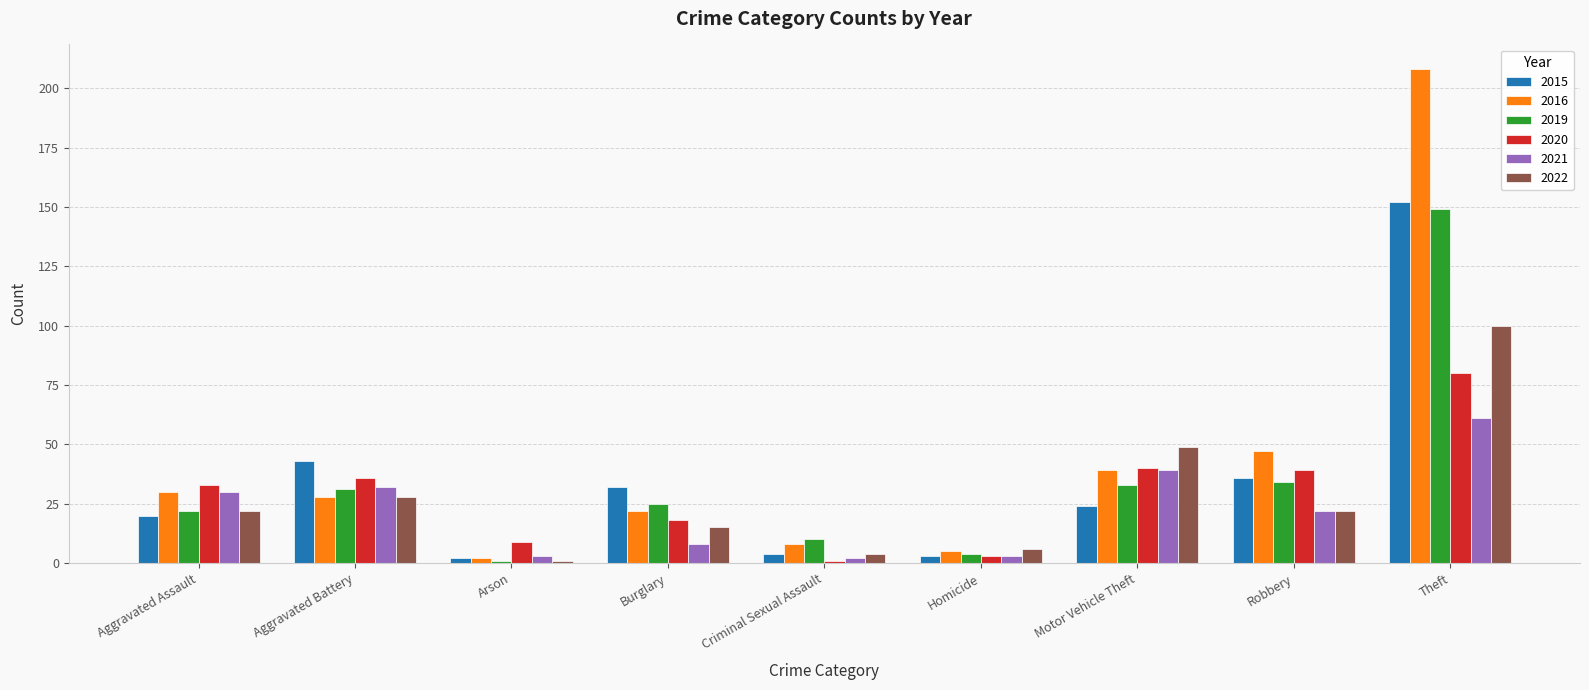

How many groups of bars are there?

9